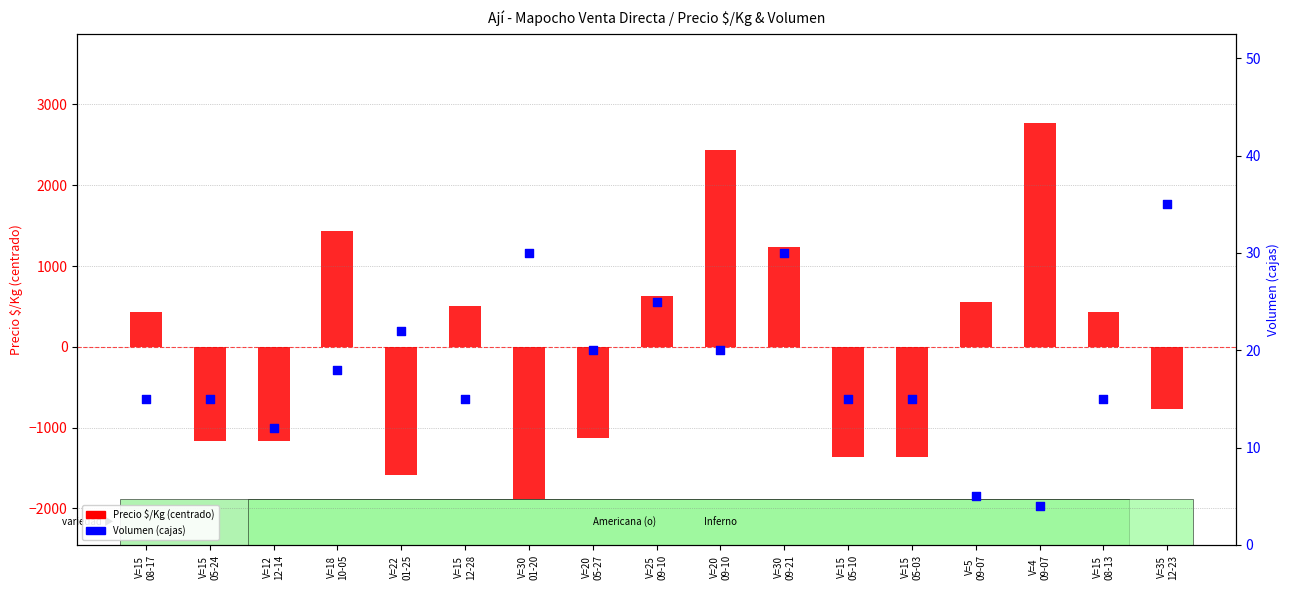

Which series has the widest spread of Y values?

Precio $/Kg (centered)